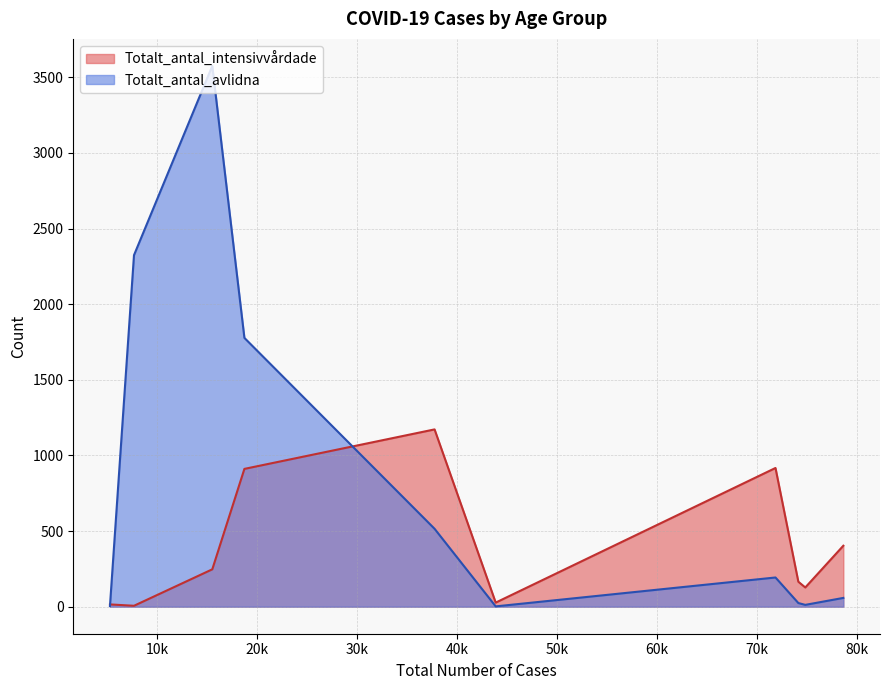

The value of Totalt_antal_intensivvårdade at Ålder_0_9 is 15. True or false?

True